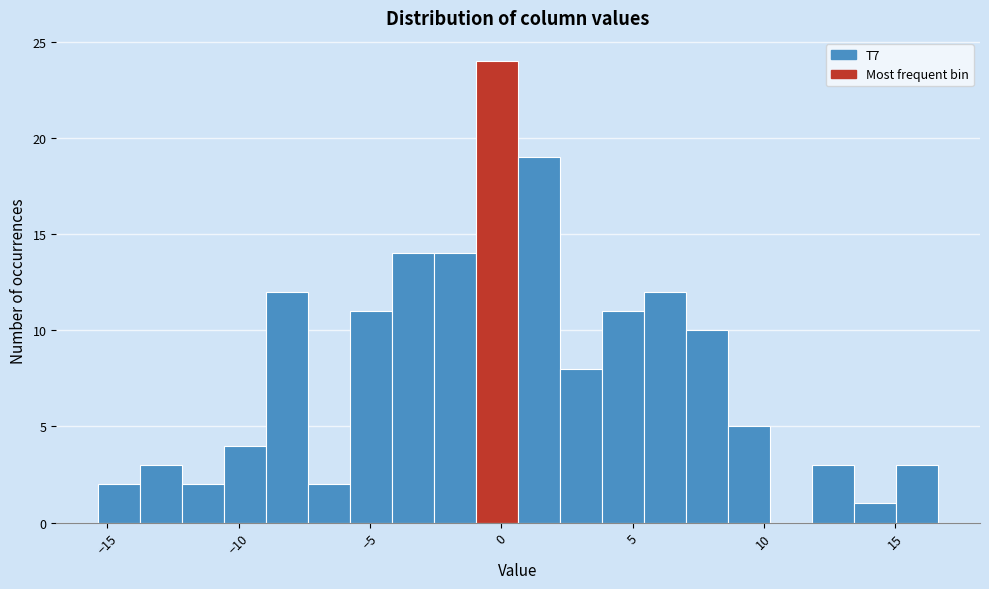

Around what value on the x-axis is the tallest bar? Give the approximate position of its centre, as read against the axis.

0.0